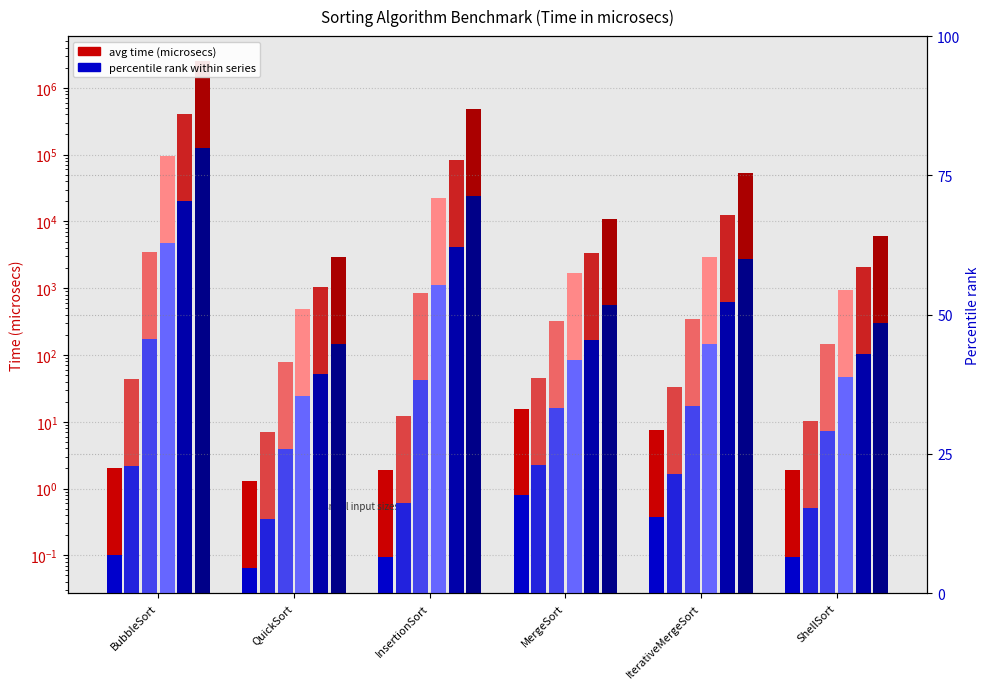

What is the difference between the n=10000 values at ShellSort and QuickSort?

994.5